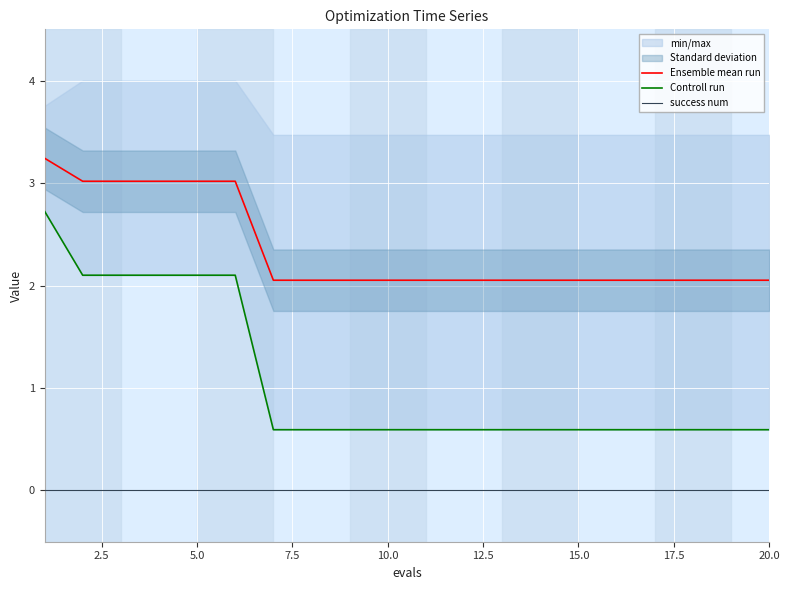

What is the minimum value for Ensemble mean run?

2.1